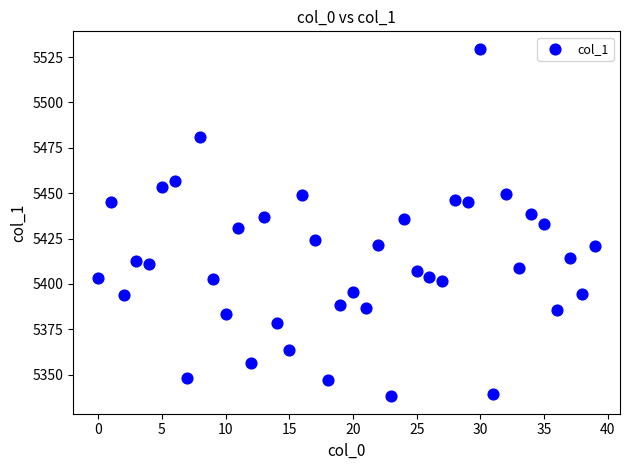

What is the range of Y values (max minus min)?

191.5